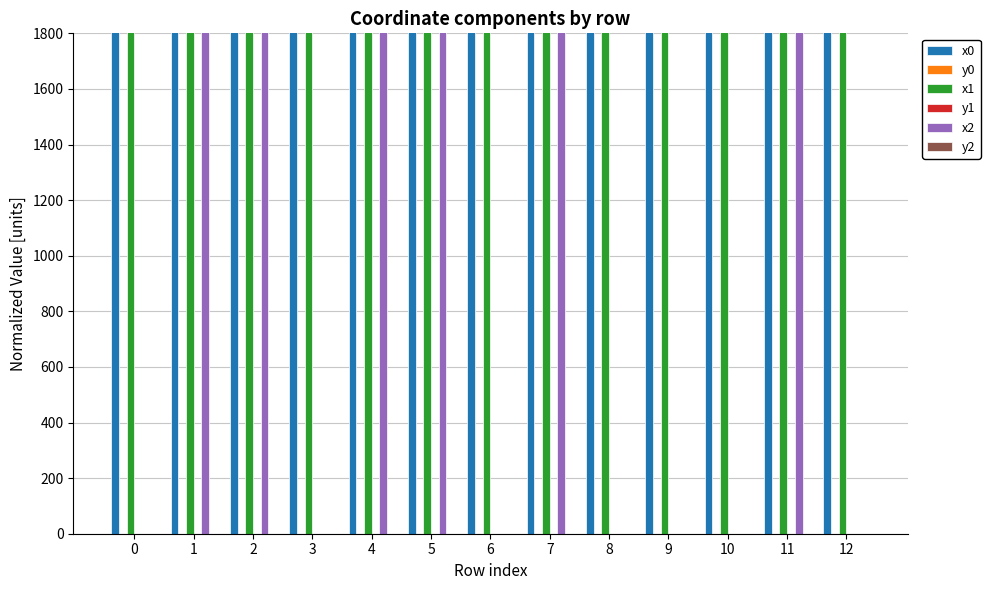

Reading right to left, transcribe all the data shown in this chart.

x0: 1999.9	1999.9	1999.9	1999.9	1999.9	1999.9	1999.9	1999.9	1999.9	2000.0	1999.9	2000.0	2000.0
y0: 0.0	0.0	0.0	0.0	0.1	0.1	0.1	0.1	0.1	0.0	0.1	0.0	0.1
x1: 1999.9	1999.9	1999.9	1999.9	1999.9	1999.9	1999.9	1999.9	1999.9	2000.0	1999.9	2000.0	2000.0
y1: 0.0	0.0	0.0	0.0	0.1	0.1	0.0	0.1	0.1	0.0	0.1	0.0	0.1
x2: 0.0	1999.9	0.0	0.0	0.0	1999.9	0.0	1999.9	1999.9	0.0	1999.9	2000.0	0.0
y2: 0.0	0.0	0.0	0.0	0.0	0.1	0.0	0.1	0.1	0.0	0.1	0.0	0.0